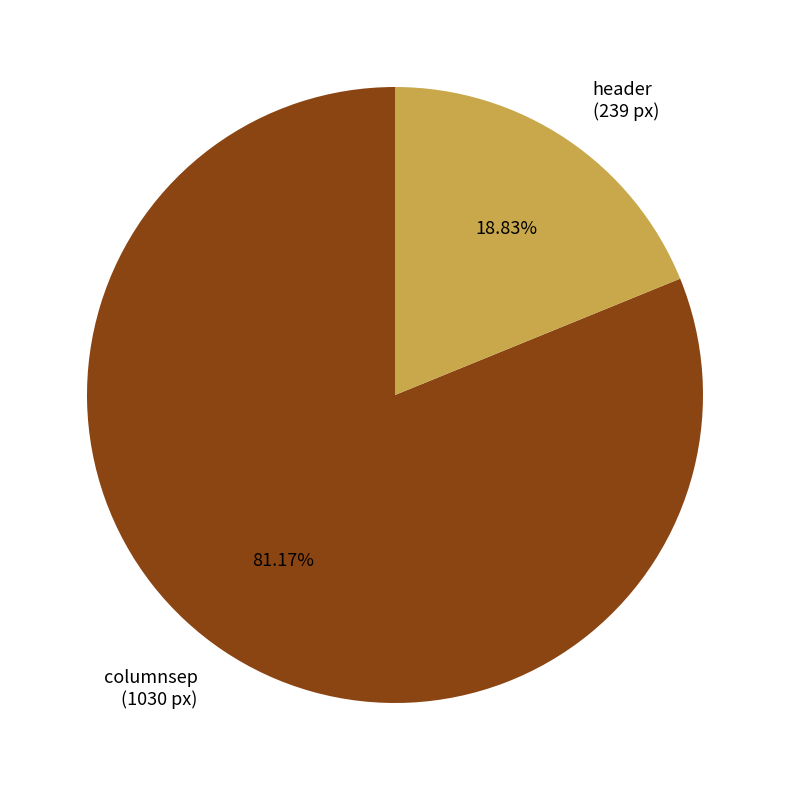

True or false: columnsep accounts for 81% of the total.

True